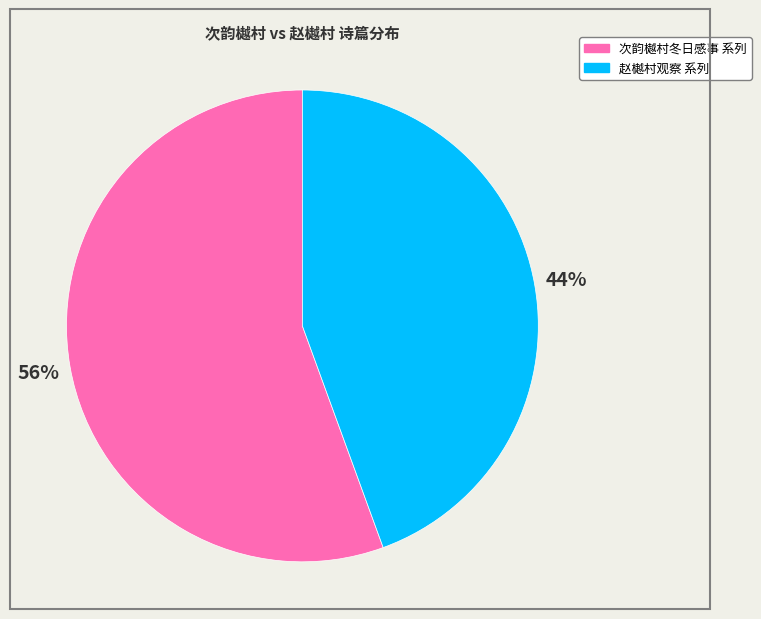

How many slices are in this pie chart?

2